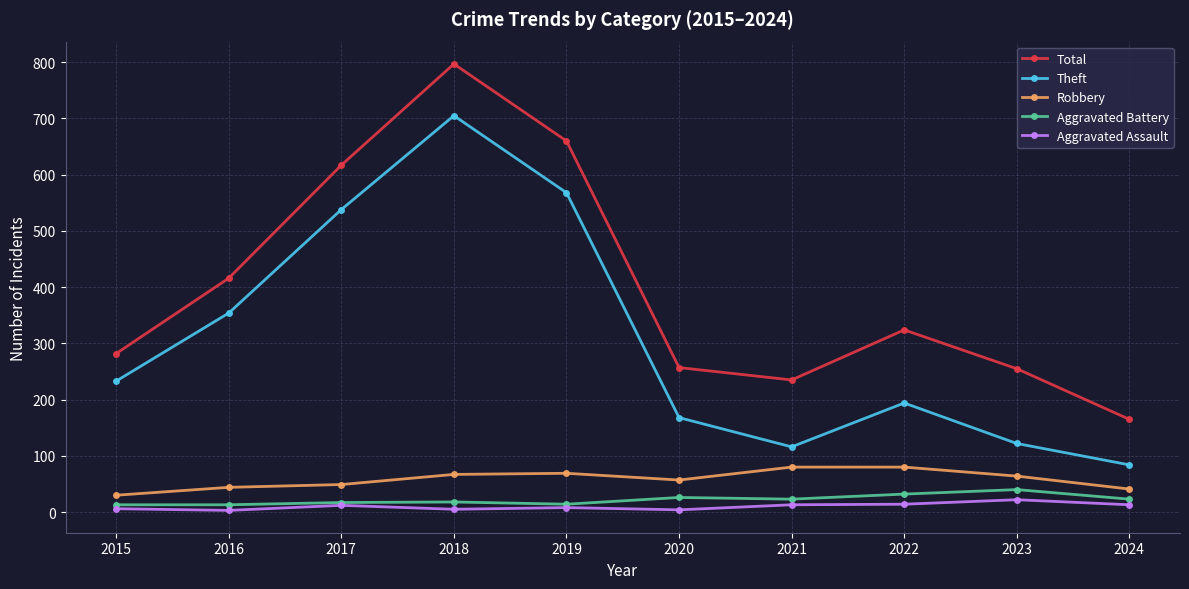

Which series has the largest total across all categories?

Total